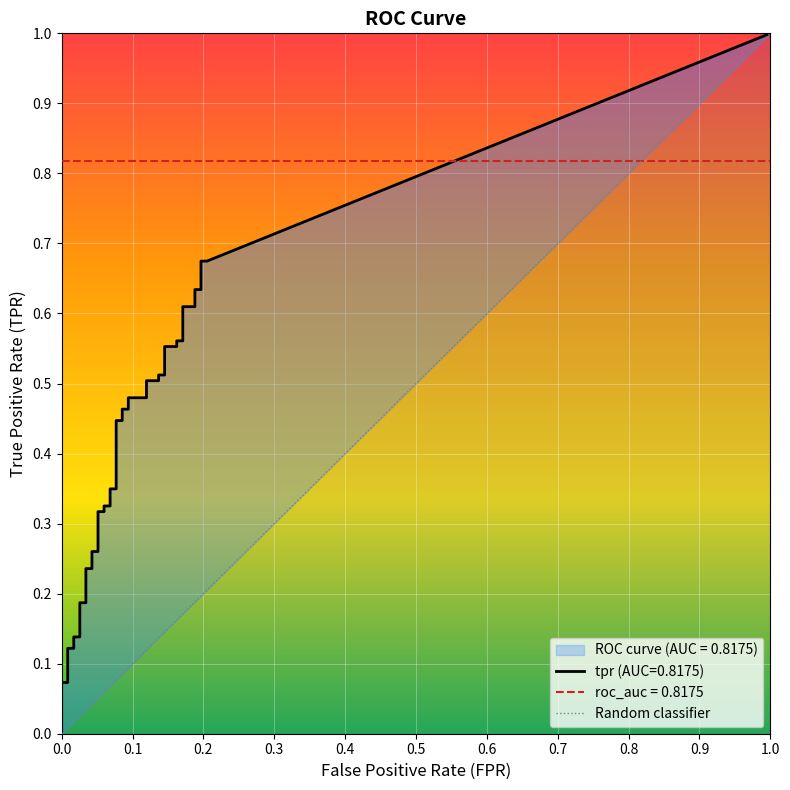

What is the average value of the fpr series?

0.1